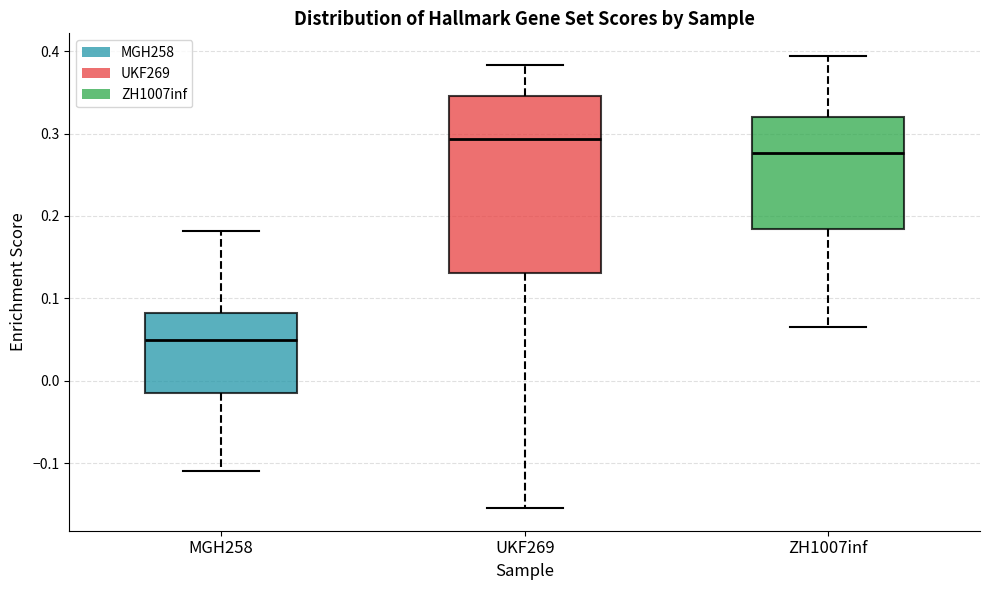

Where does the upper whisker of the box for MGH258 end on the y-axis? The values are not printed on the chart, so give them approximately, as read against the axis.

0.18